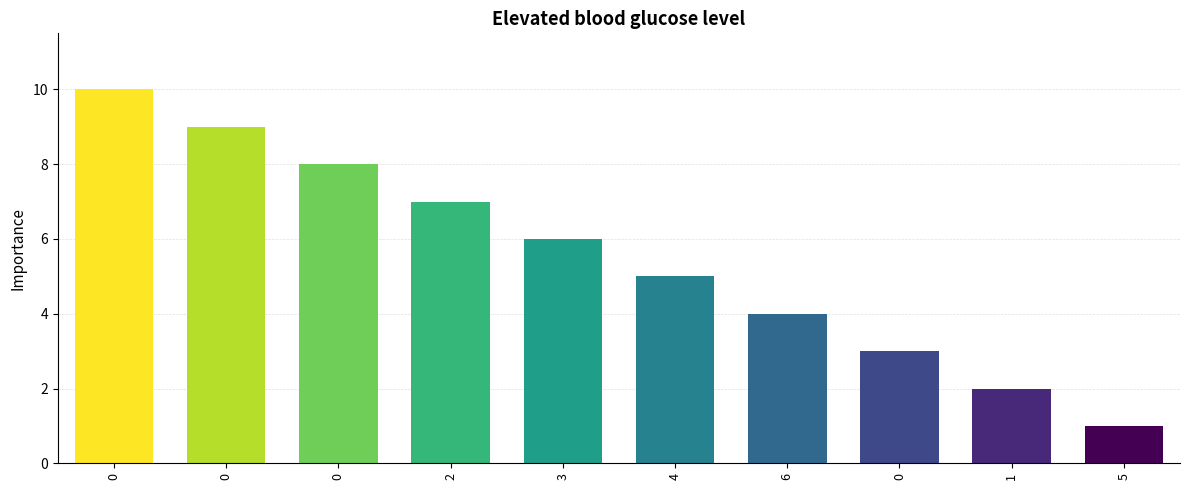

How many data points are less than 6?

5